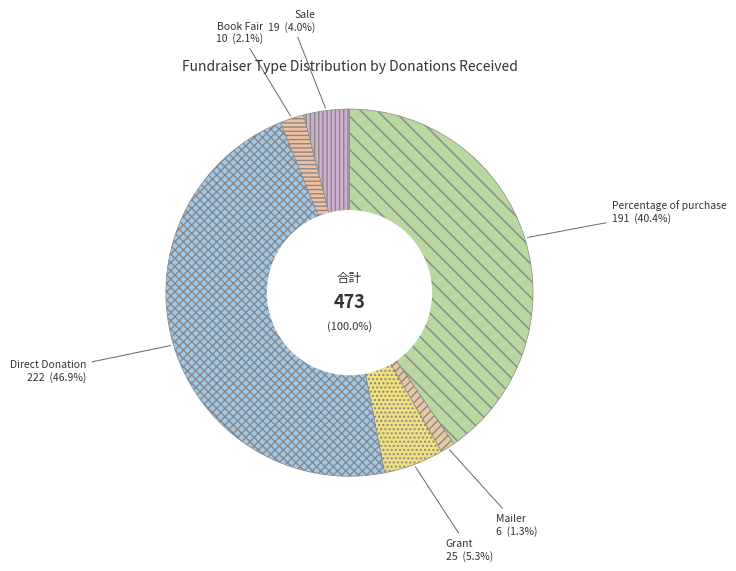

Is Sale the majority of the pie?

No